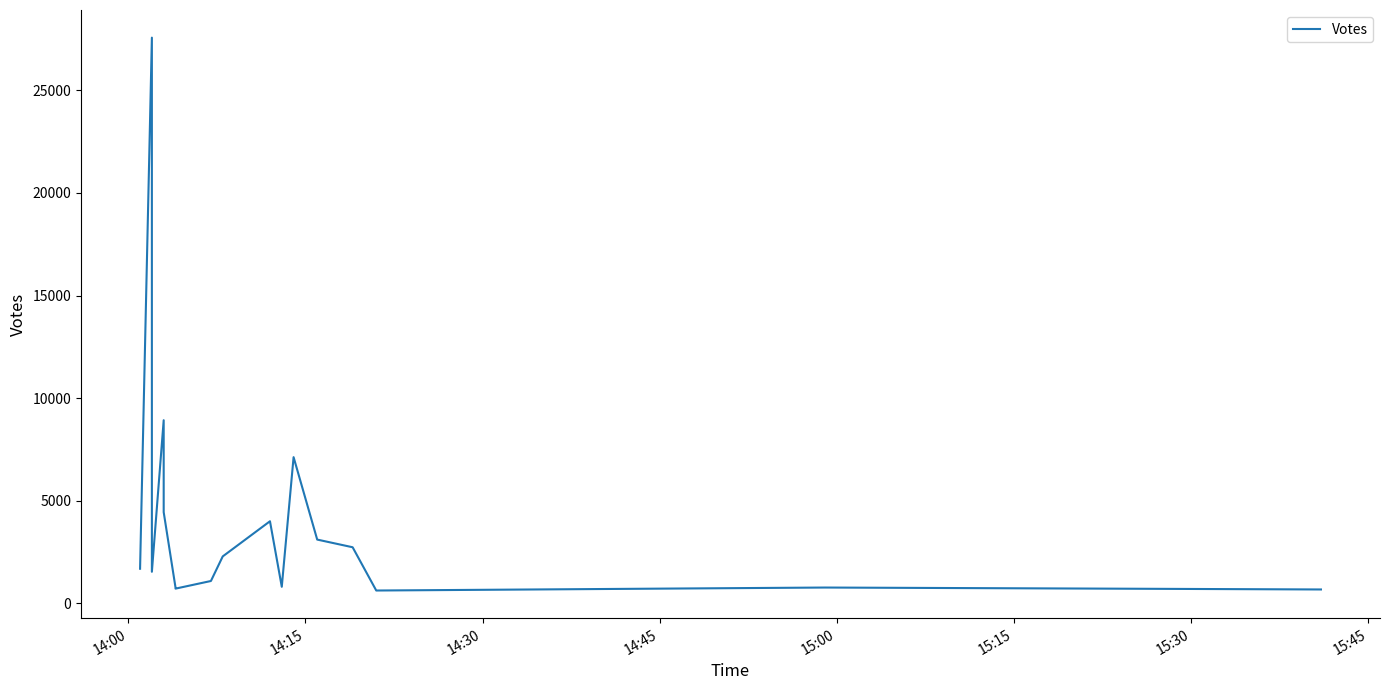

Is it true that the value at 10 is 384?

False